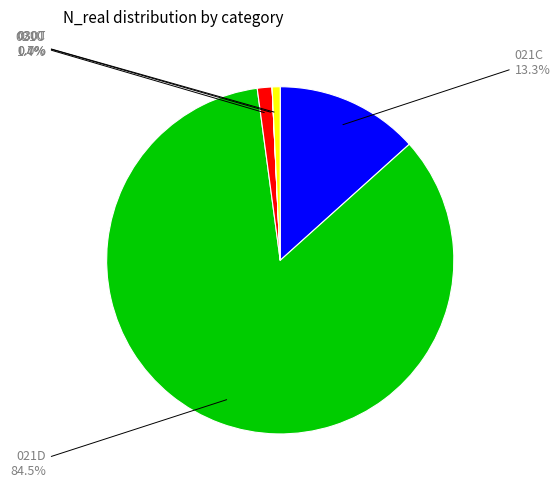

Which slice is the largest?

021D